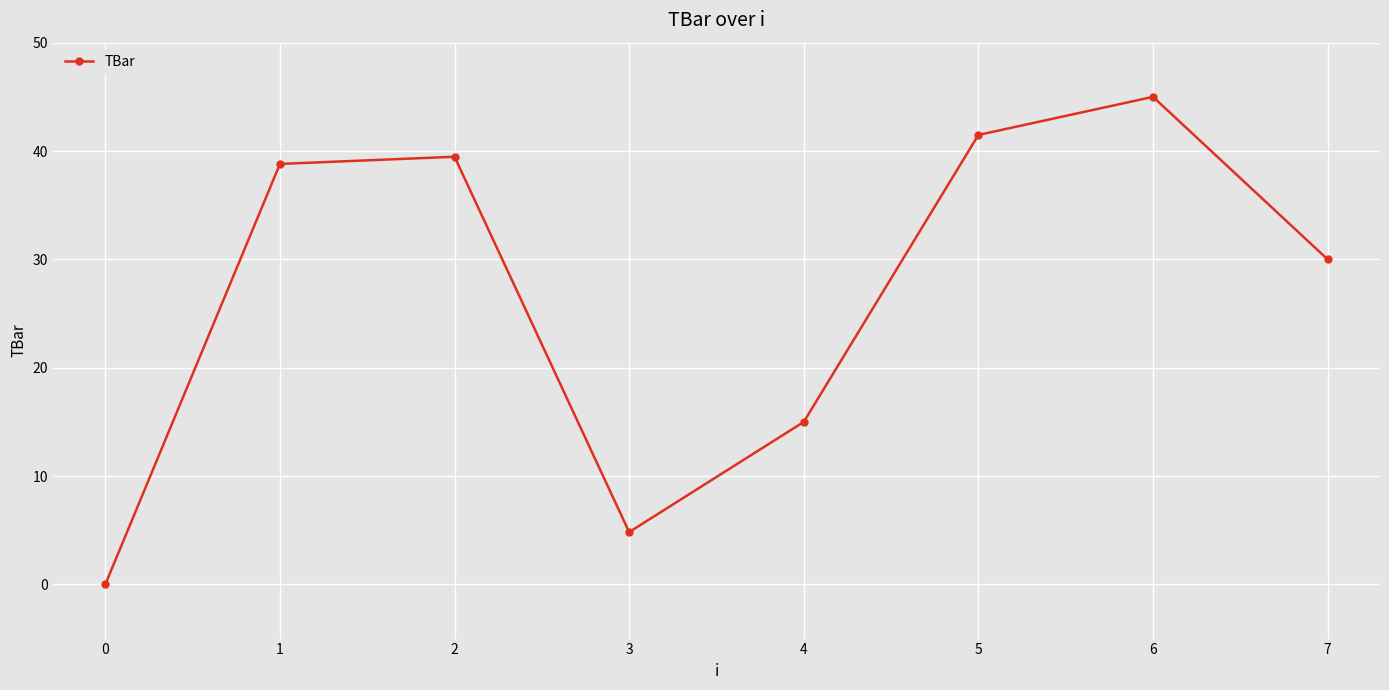

What is the value of the 3rd point from the left?

39.5